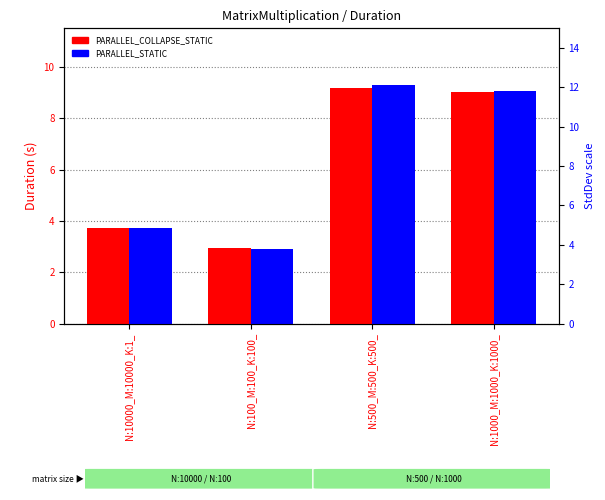

Reading left to right, extract all data points from this chart.

PARALLEL_COLLAPSE_STATIC: 3.7	2.9	9.2	9.0
PARALLEL_STATIC: 3.7	2.9	9.3	9.1